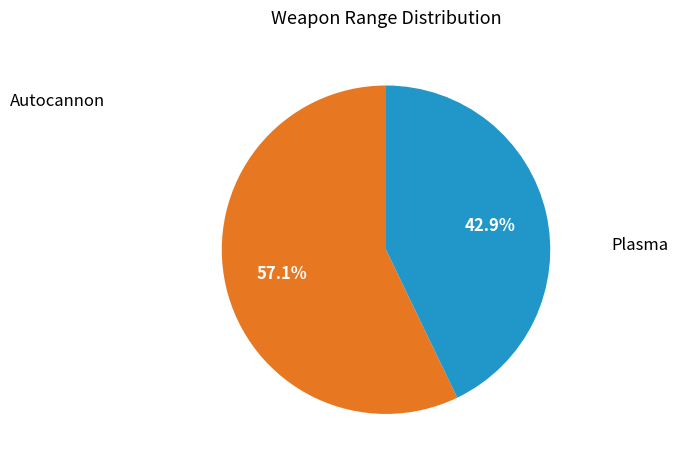

To the nearest percent, what percentage of the pie is Autocannon?

57%